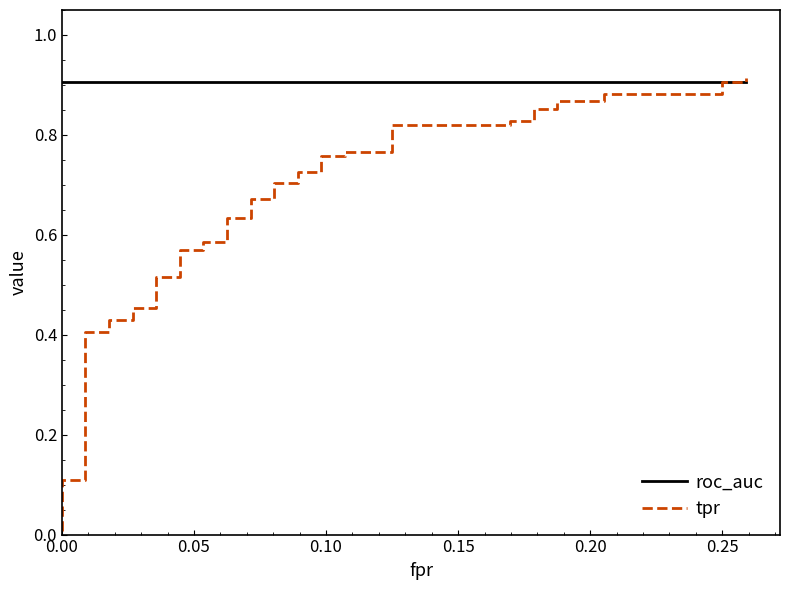

True or false: roc_auc has more than 0 points higher than both neighbors.

False